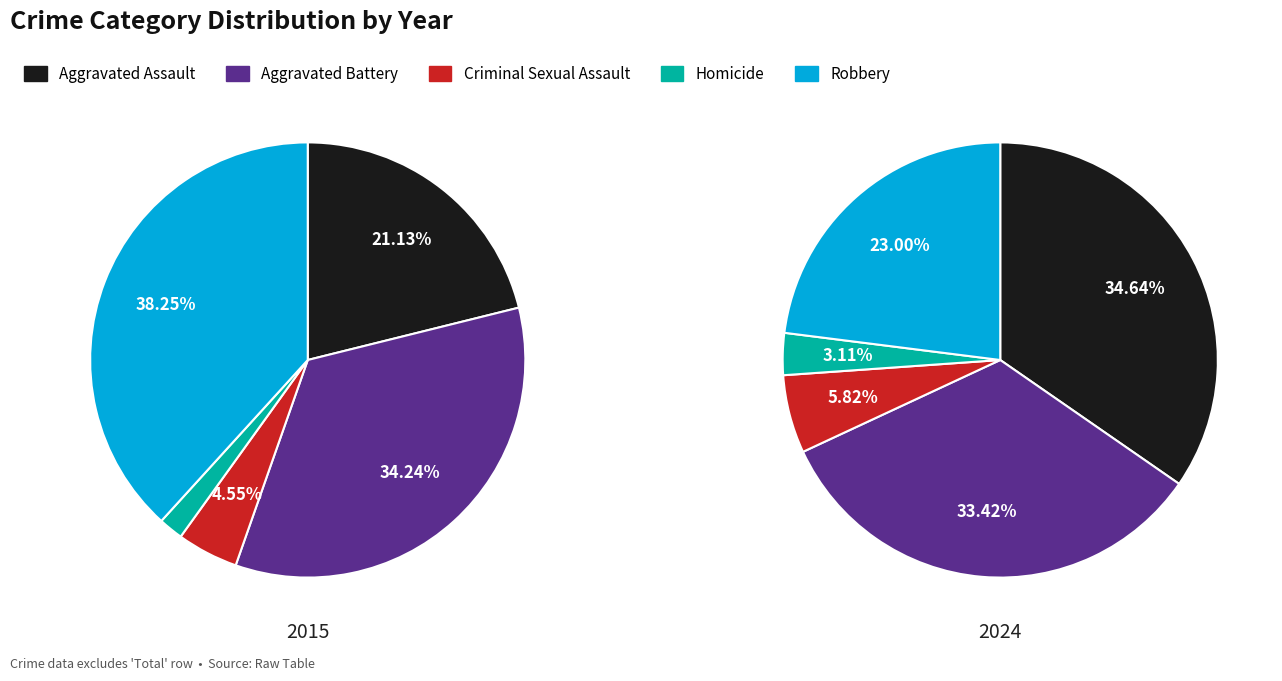

Is there any slice that represents more than half of the pie?

No